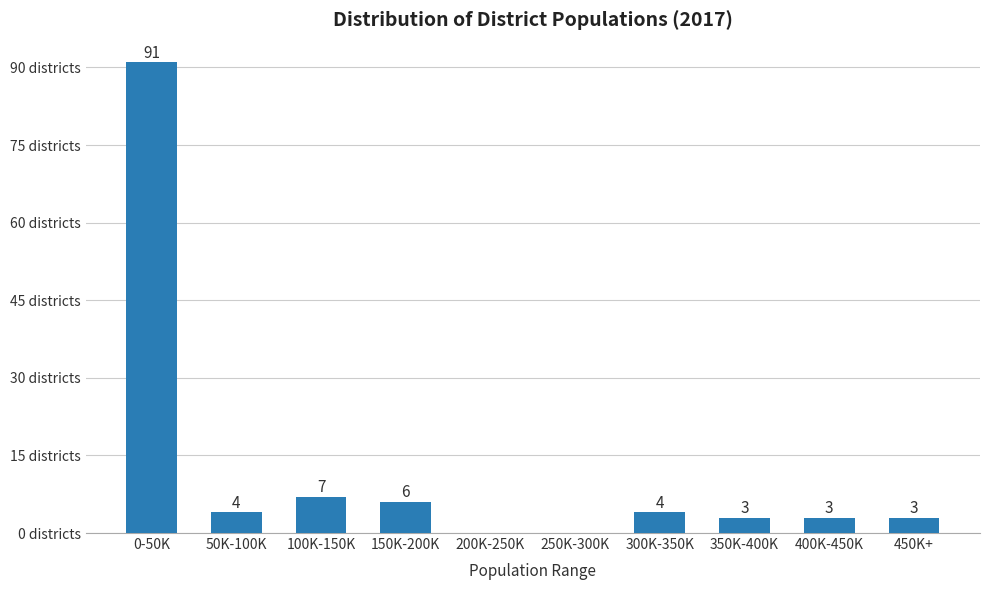

Where does the data first go above 4?

0-50K